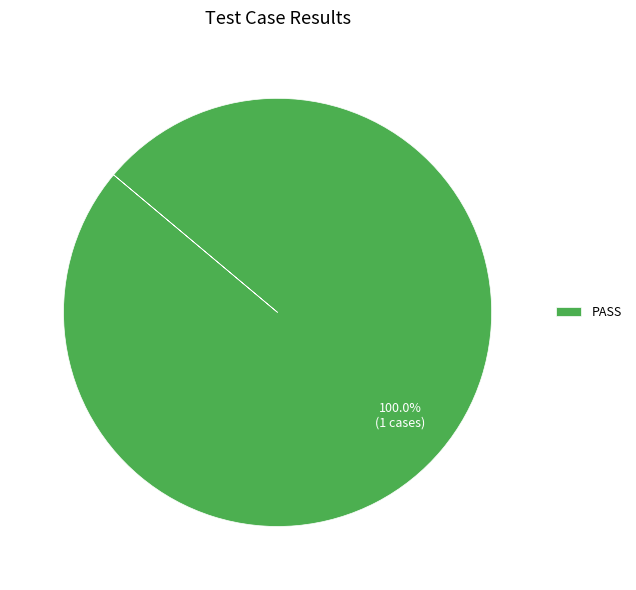

Does any single category account for the majority?

Yes